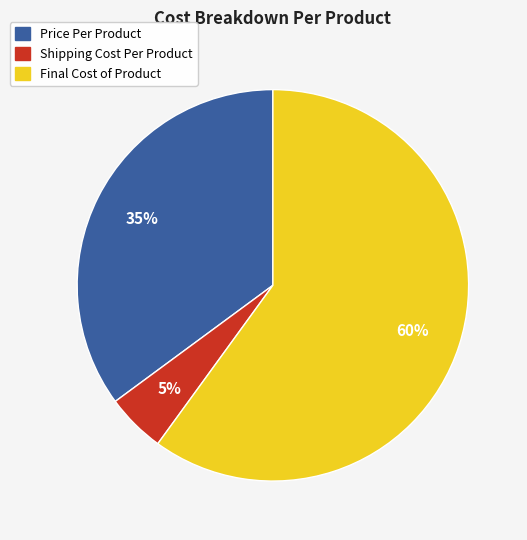

To the nearest percent, what is the difference between the Price Per Product and Final Cost of Product slice percentages?

25%